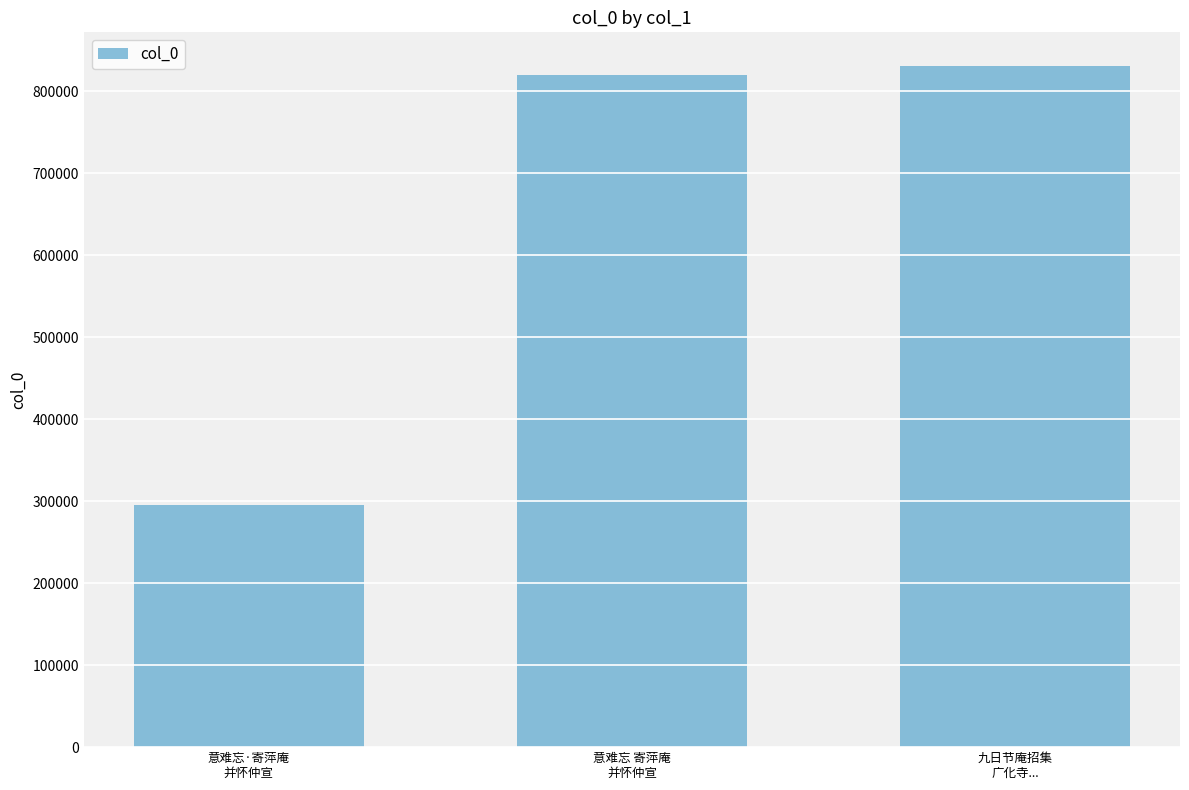

What is the label of the 1st bar from the right?

九日节庵招集
广化寺...